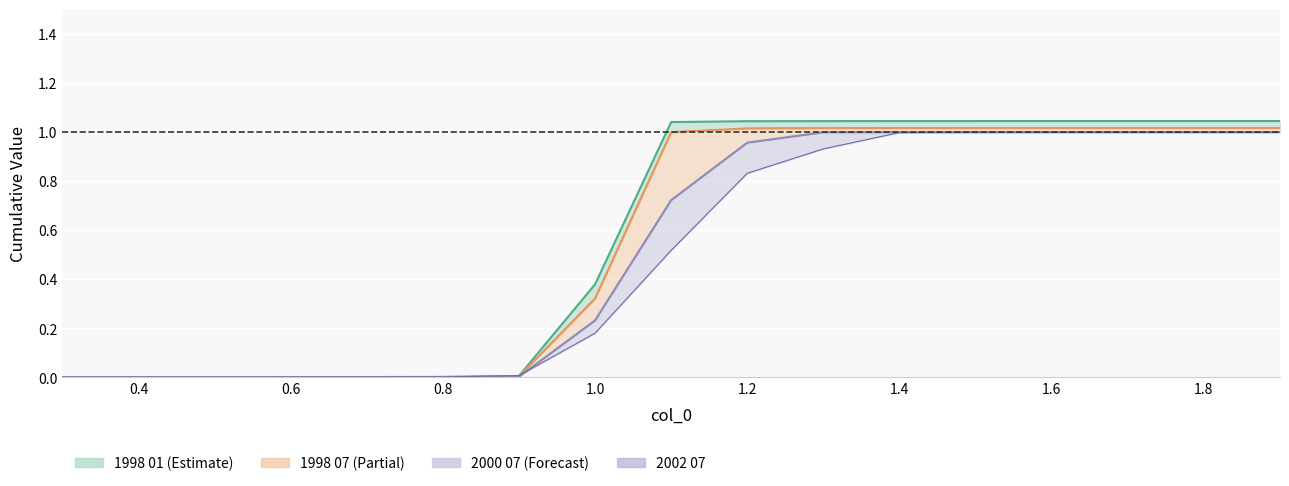

How many values are above zero?

16